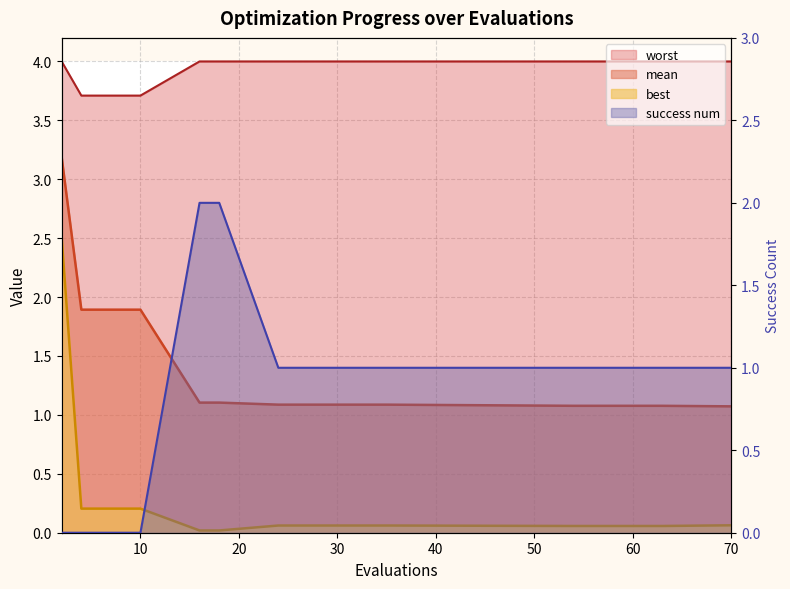

What is the difference between the maximum and minimum values in the worst series?

0.3